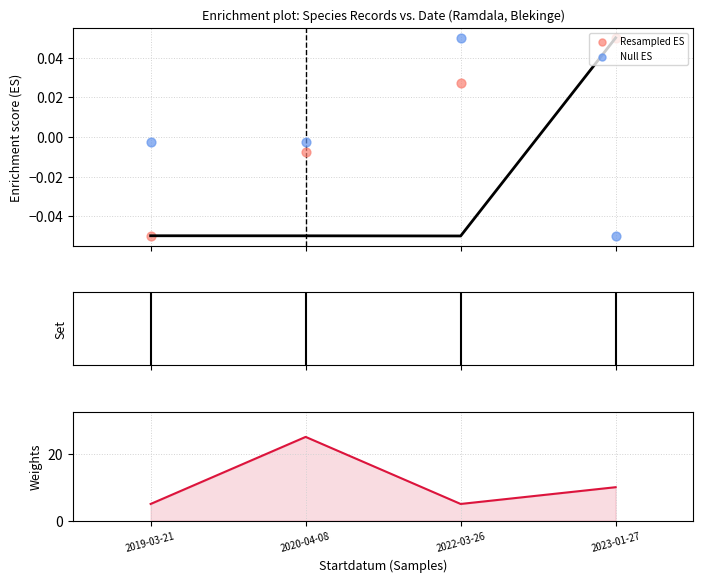

At which category is the sum across all series the highest?

2020-04-08